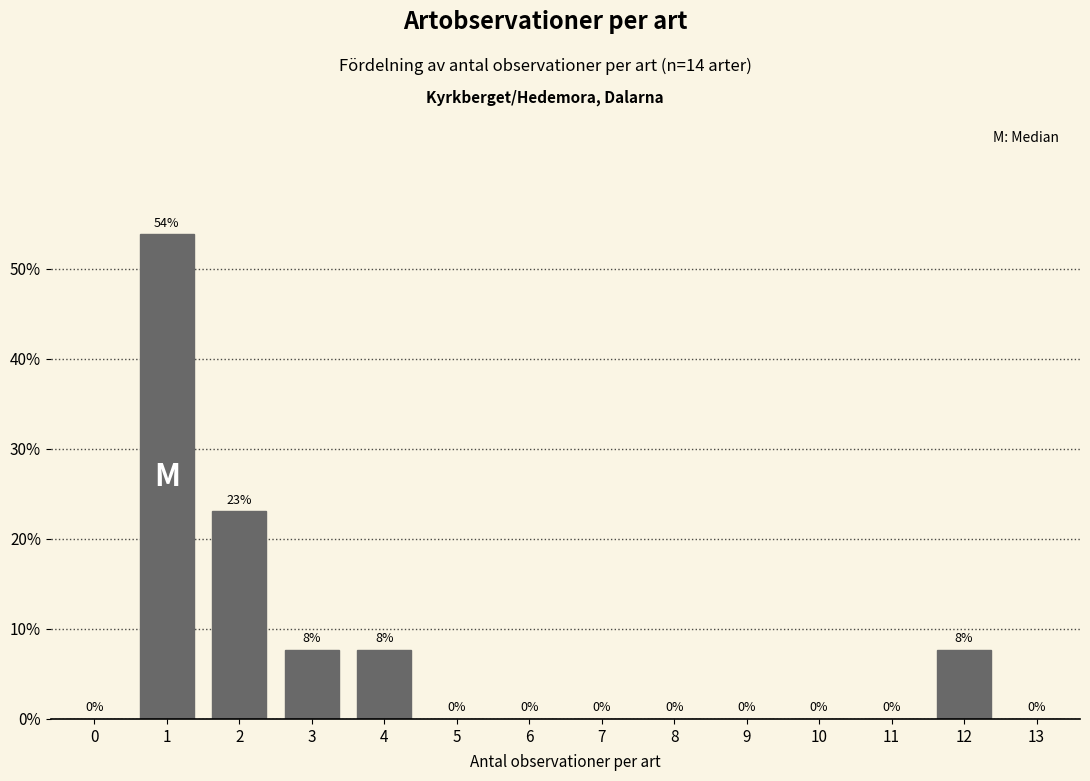

The value at 11 is 27.5. True or false?

False